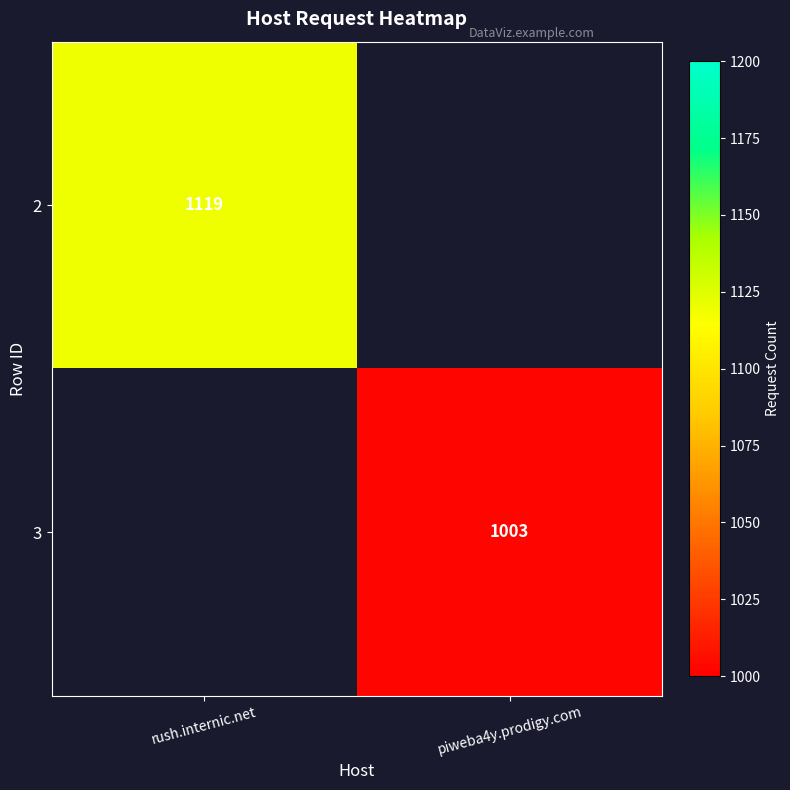

Which label corresponds to the largest value in the chart?

rush.internic.net